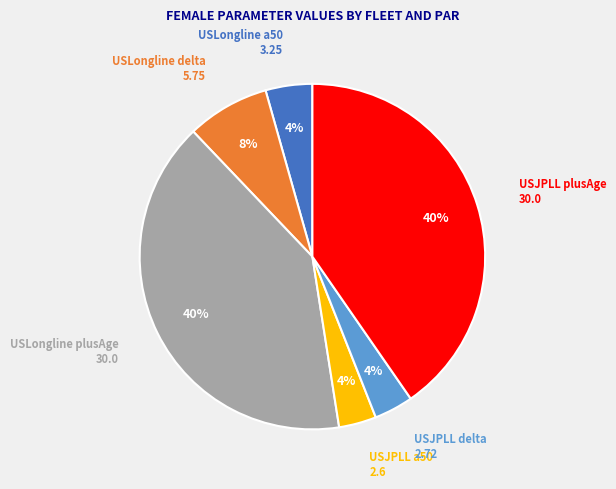

Is there any slice that represents more than half of the pie?

No